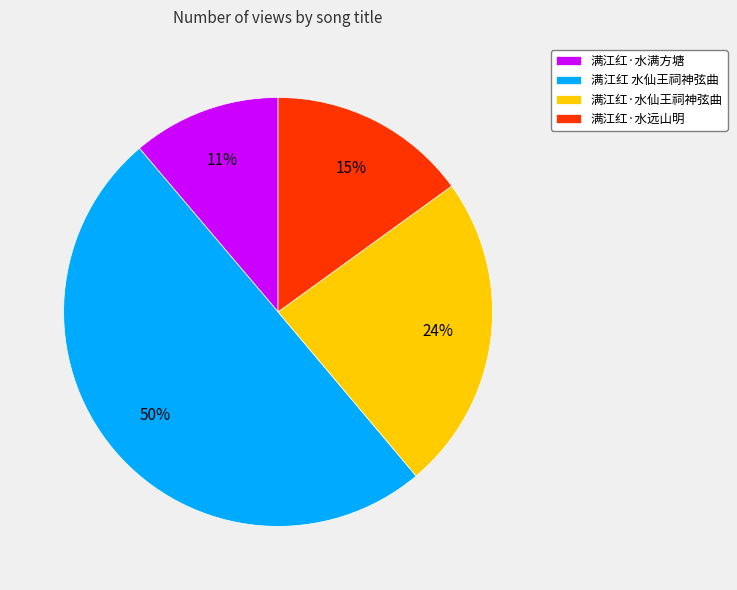

The 满江红·水远山明 slice represents 8% of the pie. True or false?

False